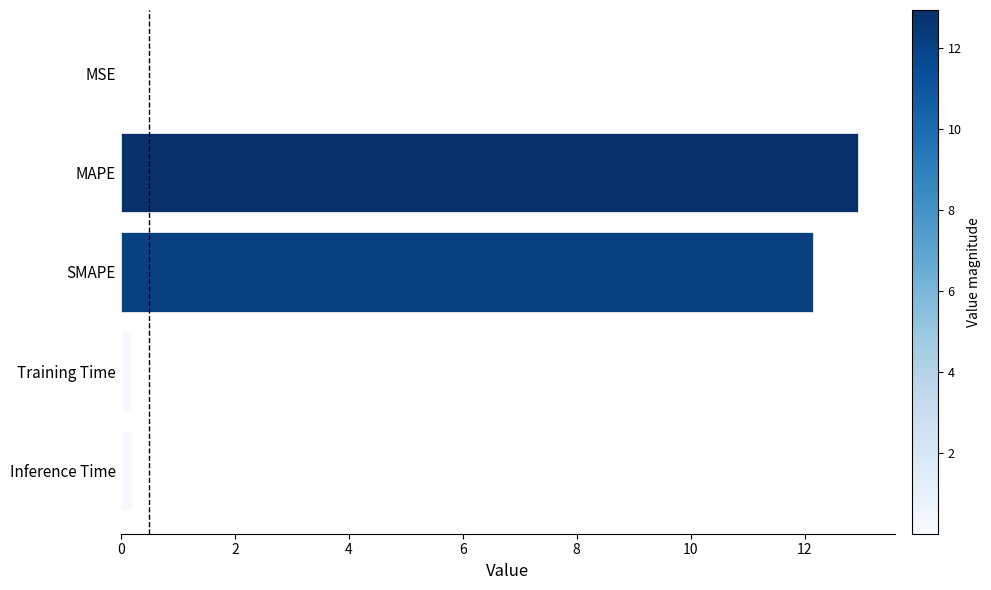

Approximately how many times larger is the value at SMAPE compared to MAPE?

0.9